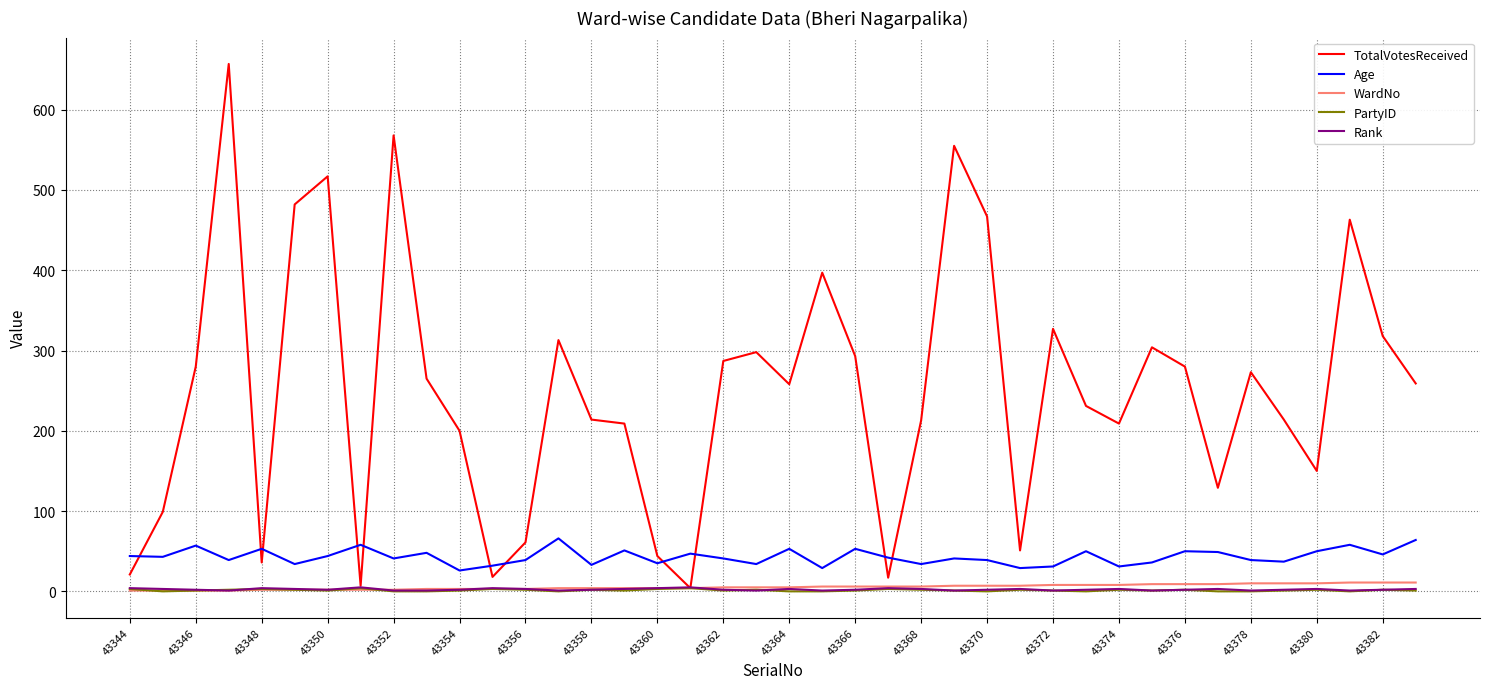

After their last crossing, which series has the higher values: Rank or PartyID?

Rank